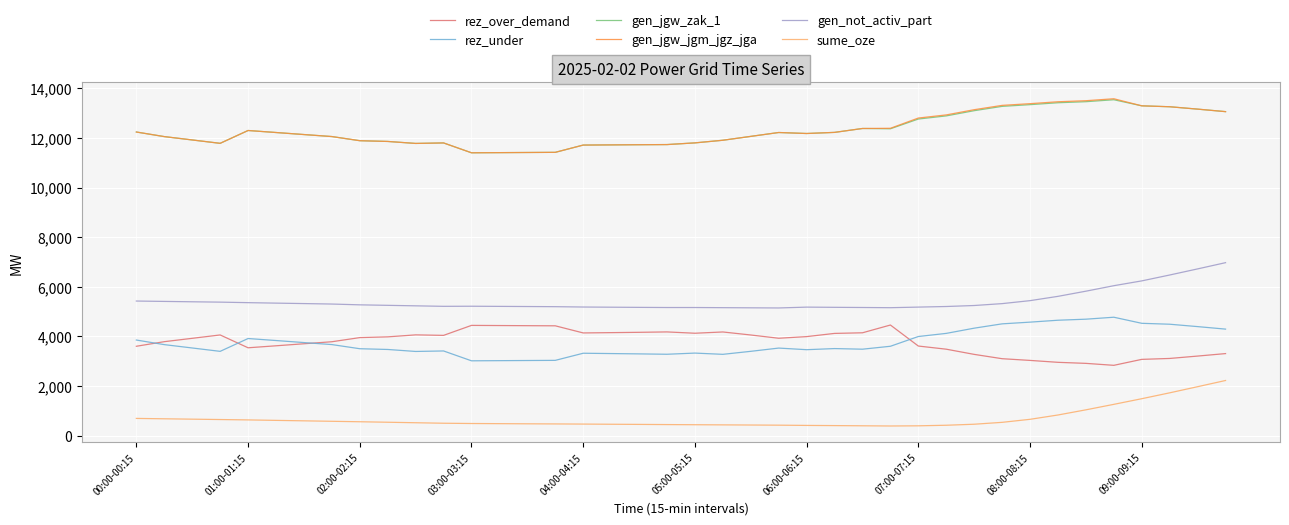

True or false: gen_jgw_zak_1 and gen_not_activ_part intersect in this chart.

False